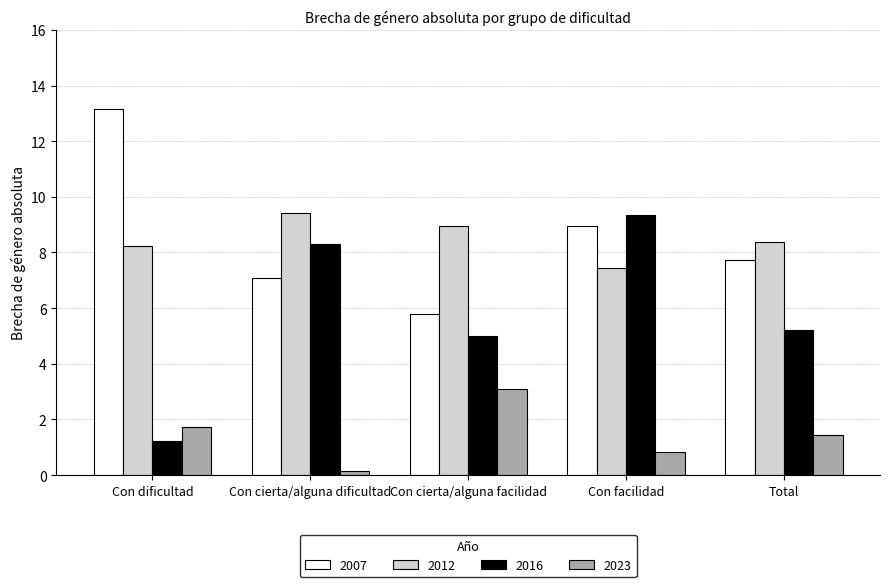

Read the 2012 value at Con dificultad.

8.2